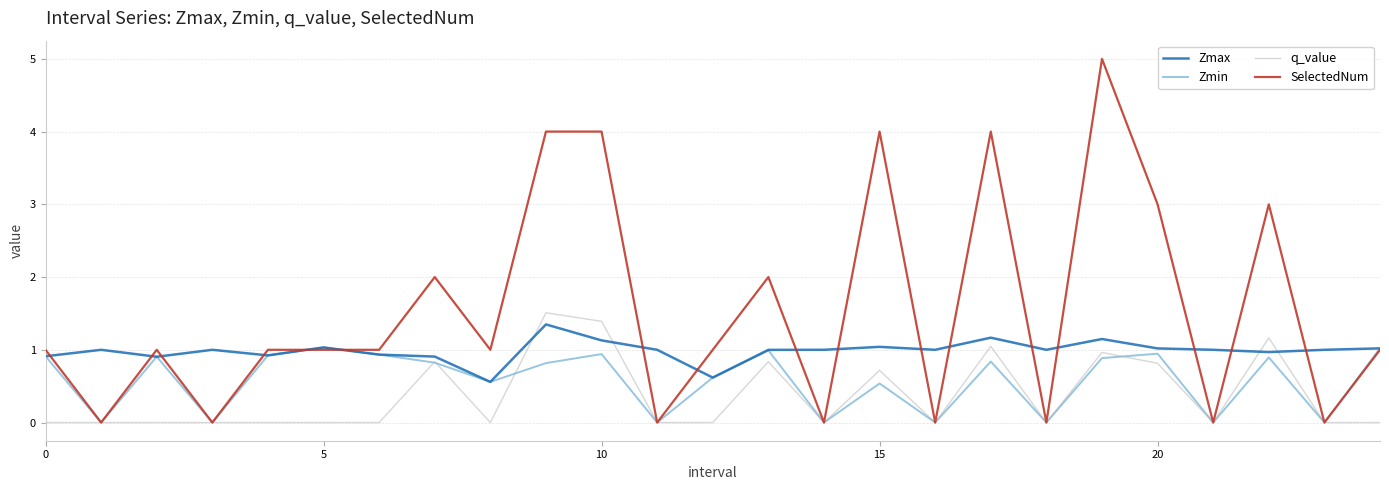

List the series in order of their peak value, highest first.

SelectedNum, q_value, Zmax, Zmin